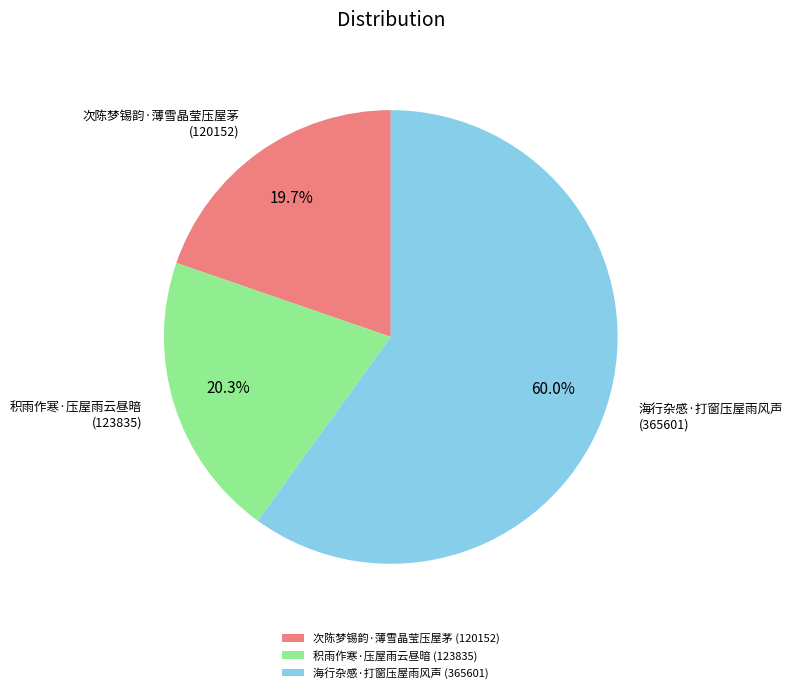

True or false: 次陈梦锡韵·薄雪晶莹压屋茅 accounts for 31% of the total.

False